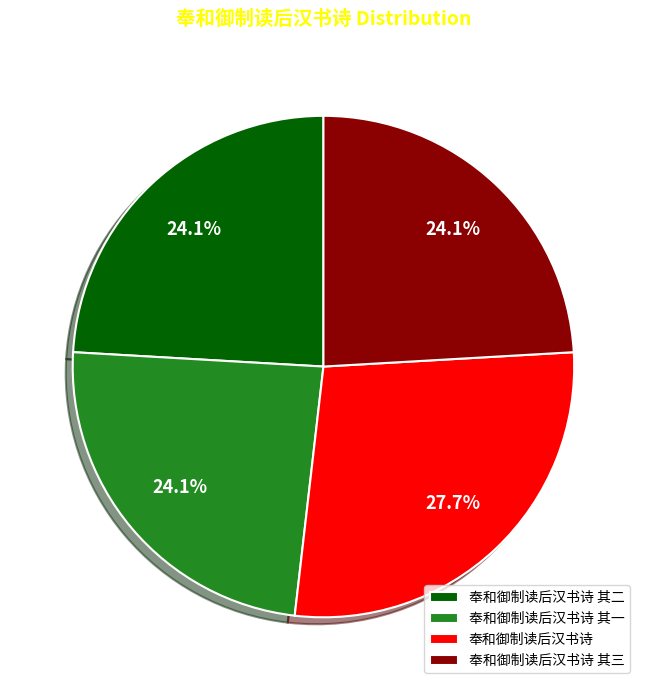

Between 奉和御制读后汉书诗 其三 and 奉和御制读后汉书诗, which is larger?

奉和御制读后汉书诗